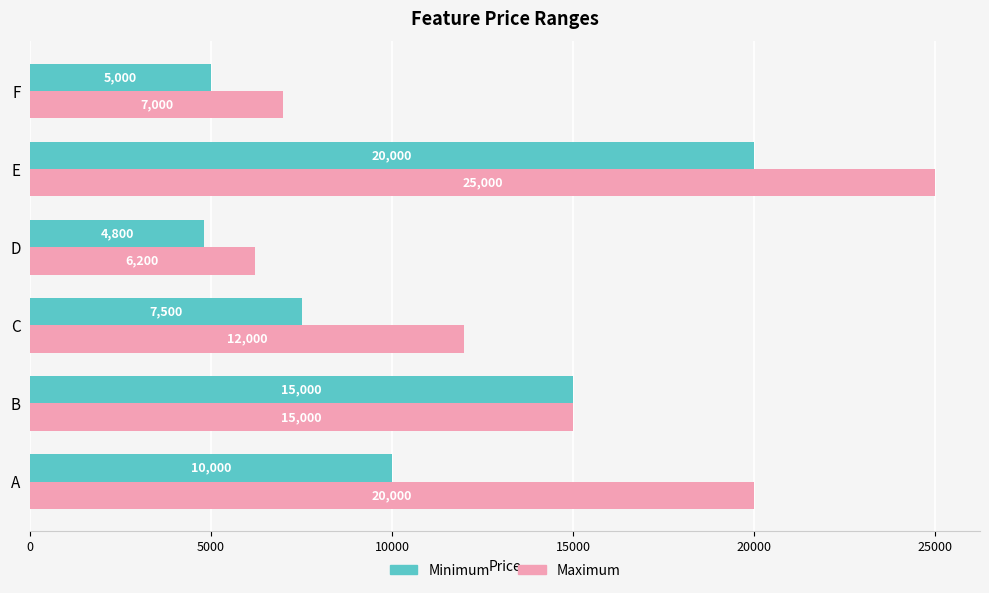

What is the difference between the highest and lowest values at A?

10000